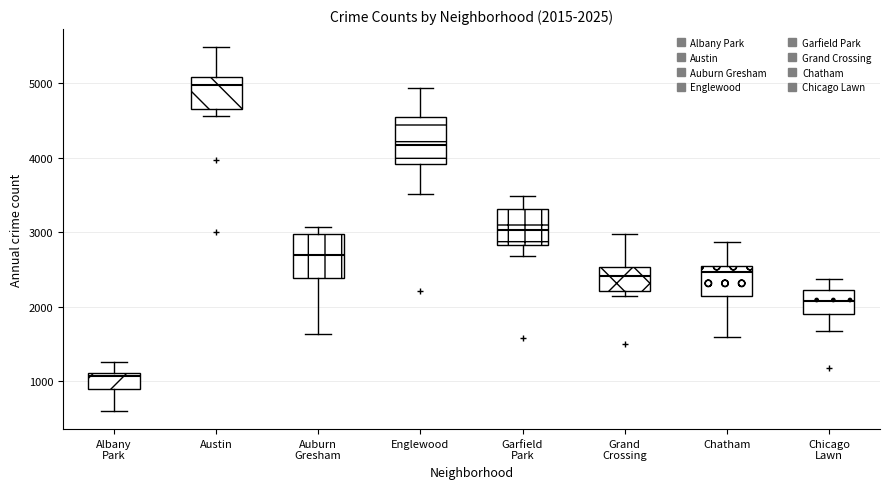

Which box's median line is the highest?

Austin